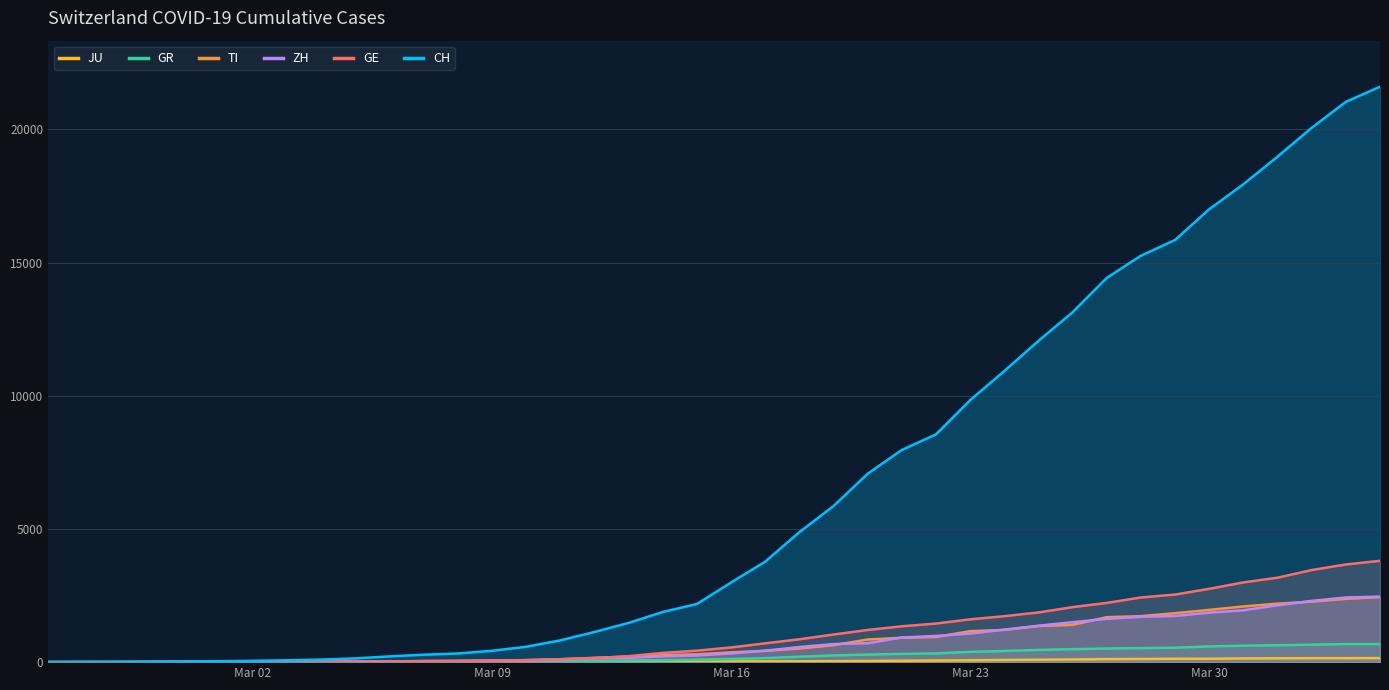

How many positive values does the JU series have?

38